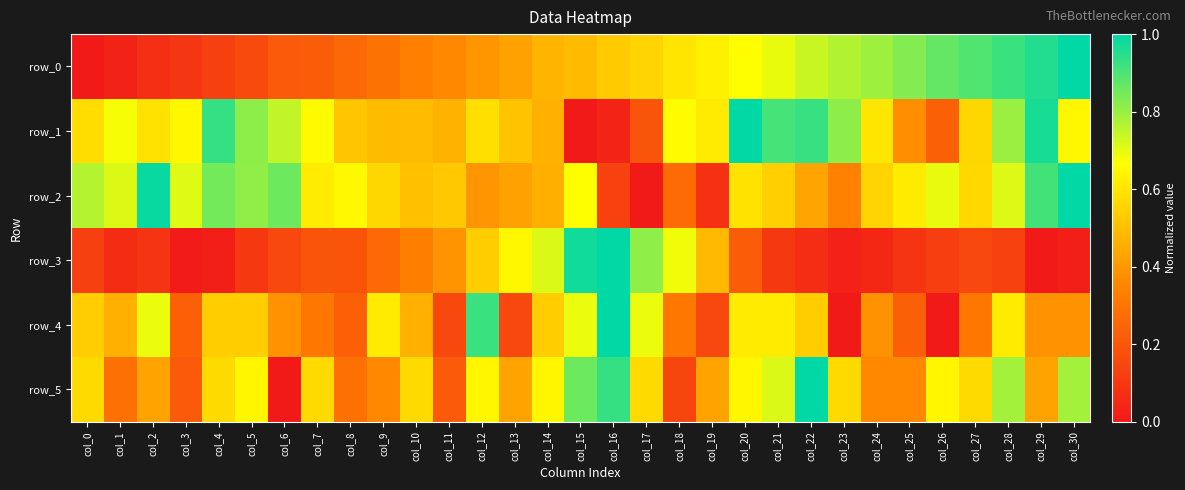

At which label is row_5 closest to 0?

col_6